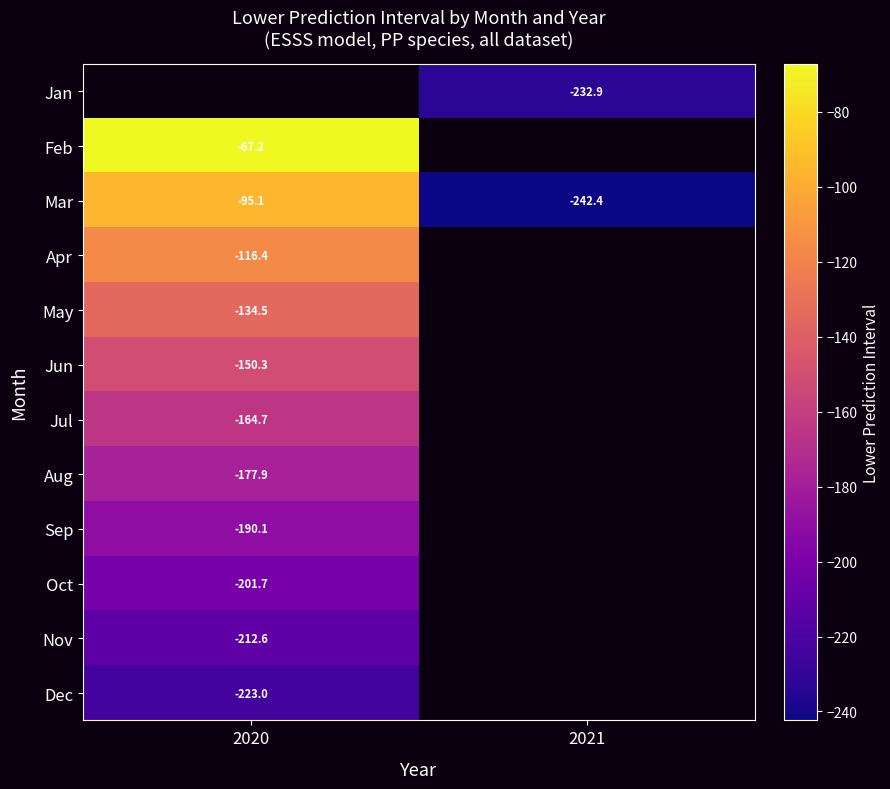

What is the highest value of the Sep series?

-190.1